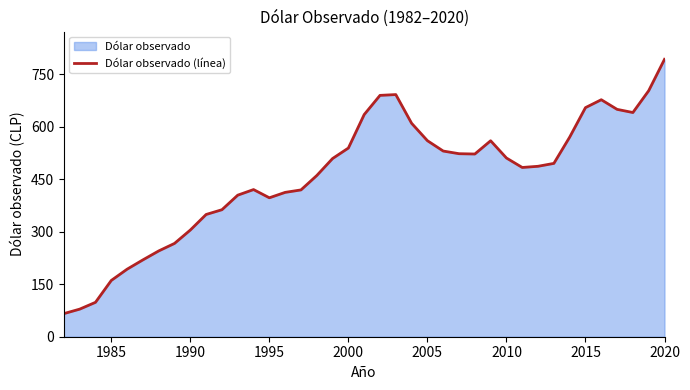

What is the greatest value displayed?

792.2